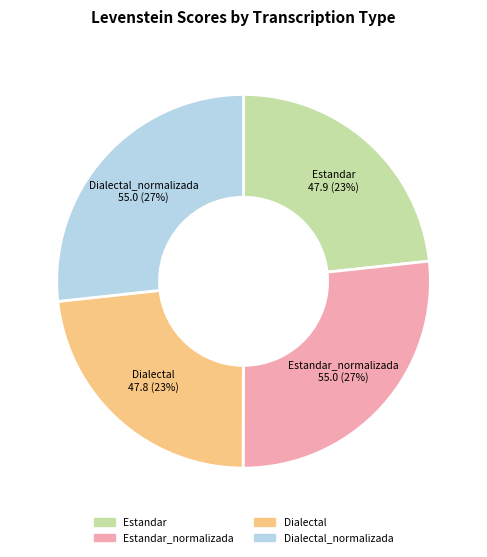

True or false: Estandar accounts for 23% of the total.

True